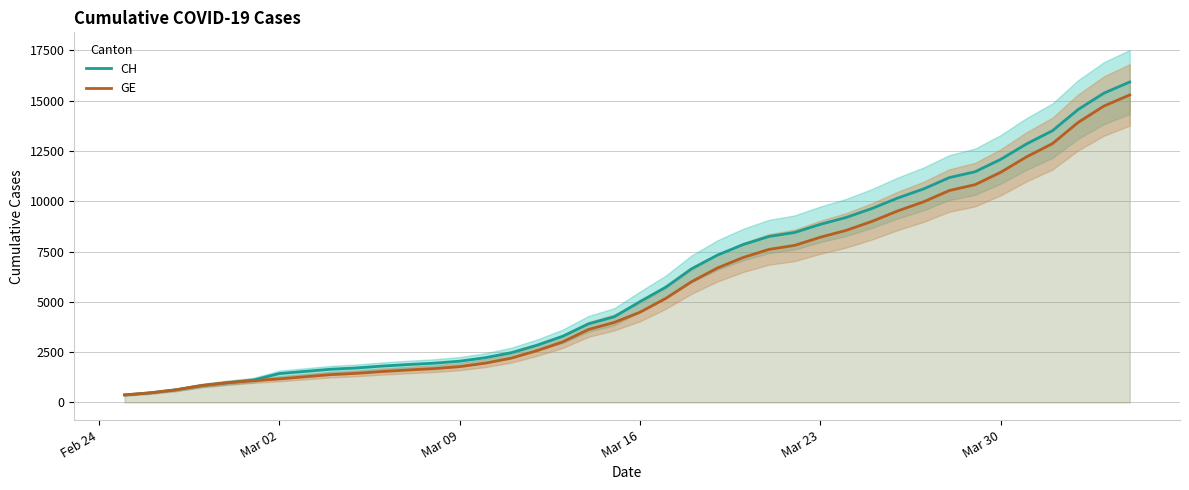

Reading left to right, extract all data points from this chart.

CH: 375	479	630	840	981	1113	1436	1544	1652	1715	1809	1885	1952	2051	2226	2472	2845	3291	3908	4259	5012	5731	6644	7323	7847	8249	8449	8855	9196	9642	10162	10613	11175	11467	12086	12852	13505	14561	15375	15926
GE: 375	479	630	840	981	1083	1171	1278	1384	1447	1538	1614	1681	1780	1955	2201	2574	3010	3627	3978	4485	5174	6002	6681	7205	7607	7807	8213	8554	9000	9520	9971	10533	10825	11444	12210	12863	13919	14733	15284